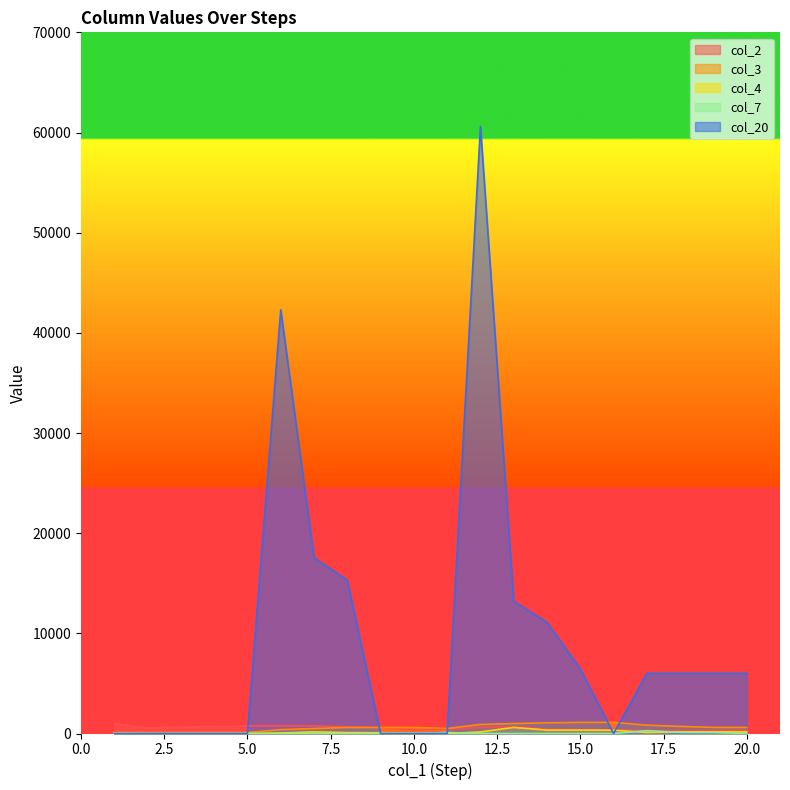

The value of col_3 at 7 is 499. True or false?

True